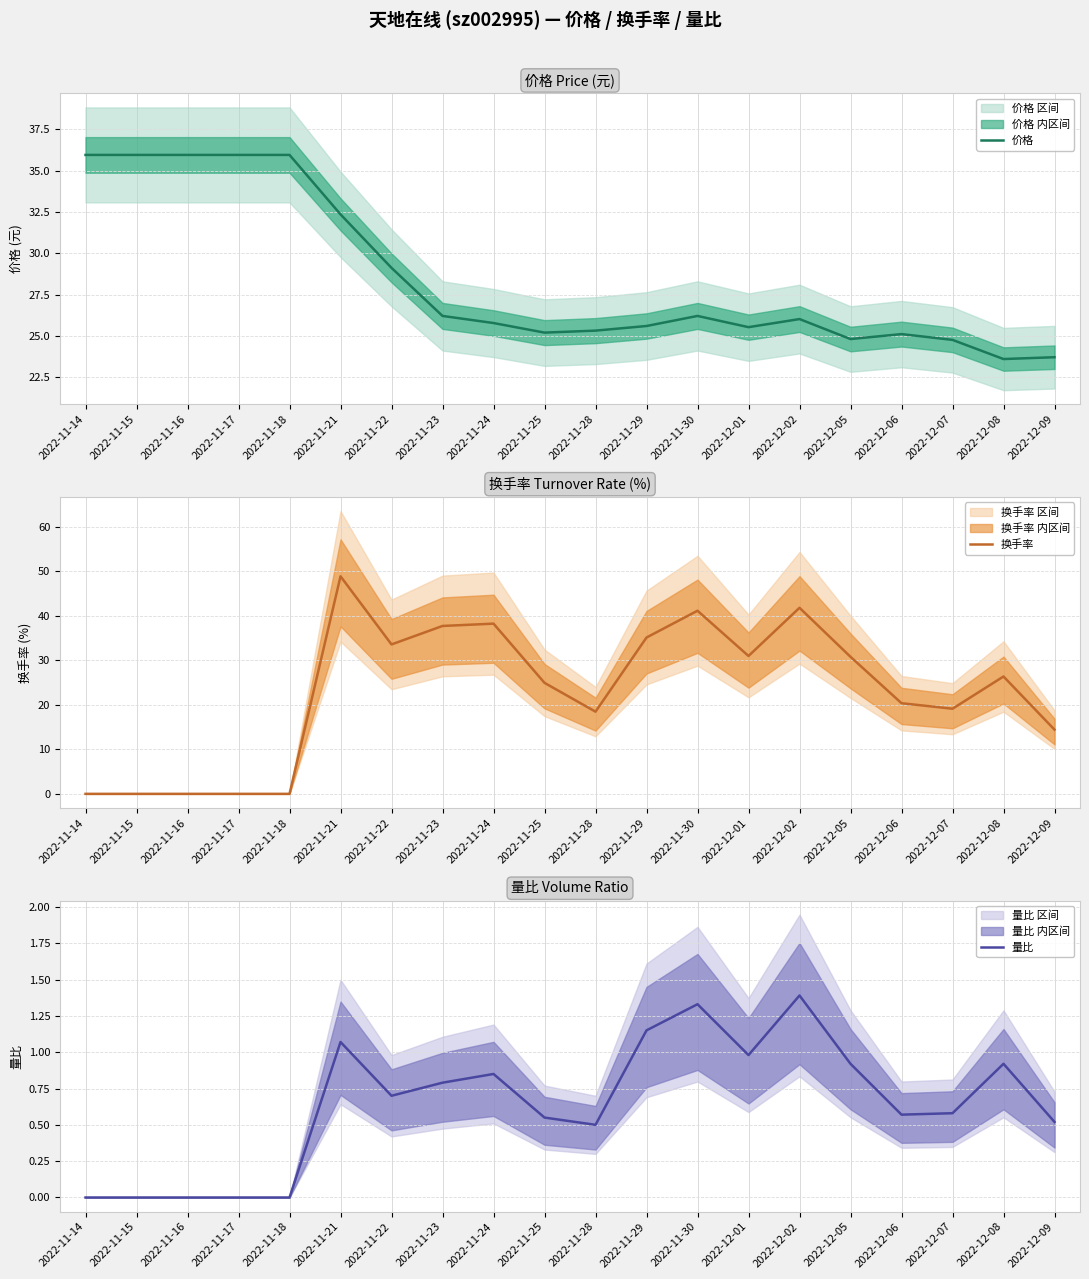

True or false: 量比 and 价格 cross at least once.

False